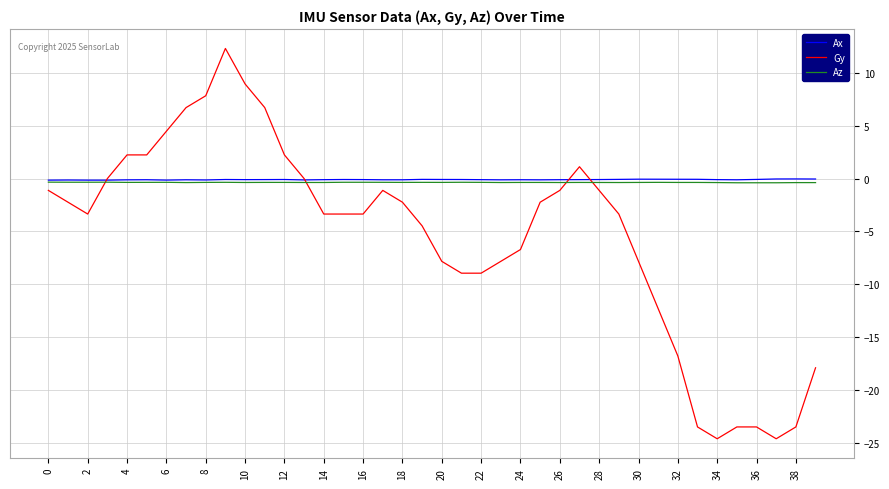

What is the maximum value shown in the chart?

12.3